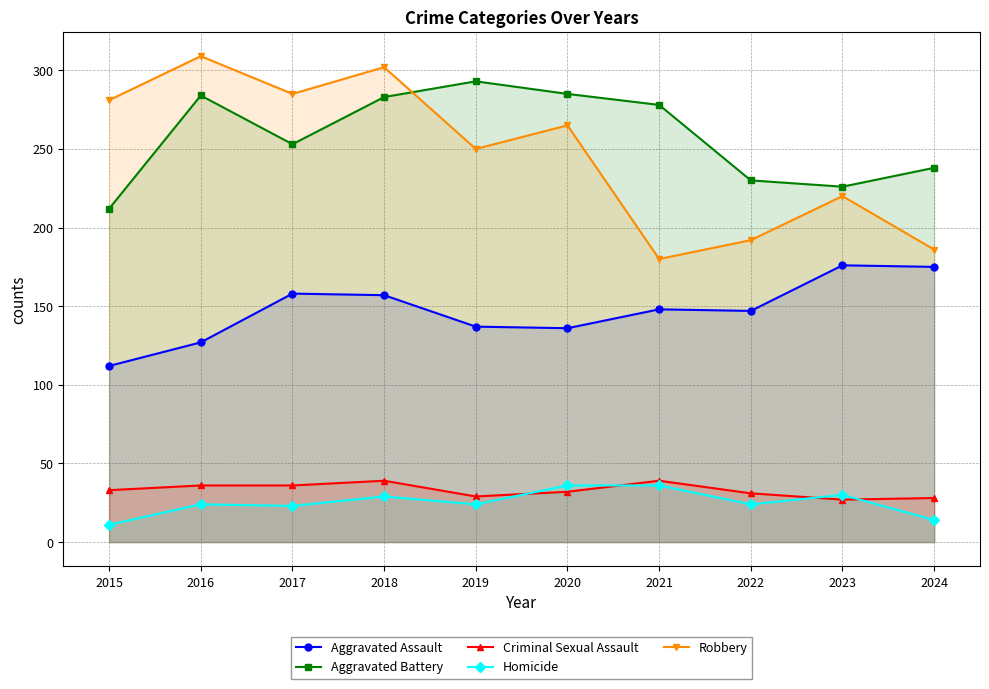

Which series changed the most between 2015 and 2024?

Robbery